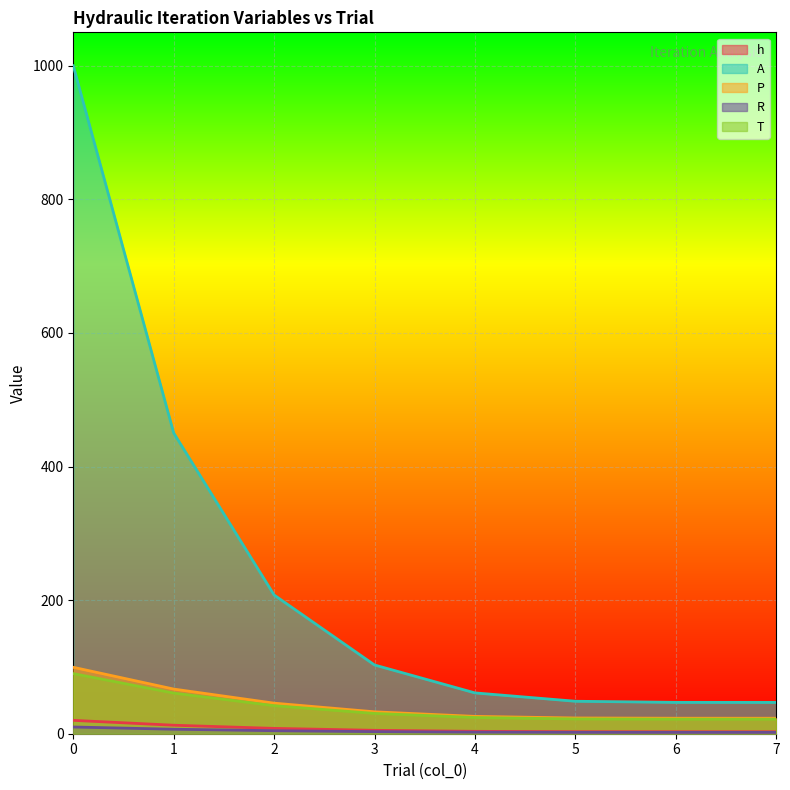

The value of T at 6 is 29.2. True or false?

False